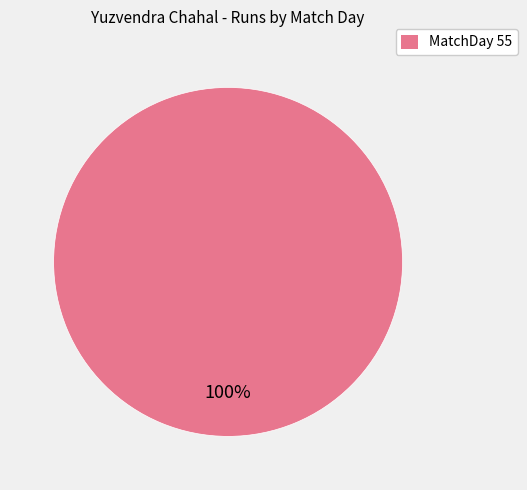

Is there a majority slice in this chart?

Yes